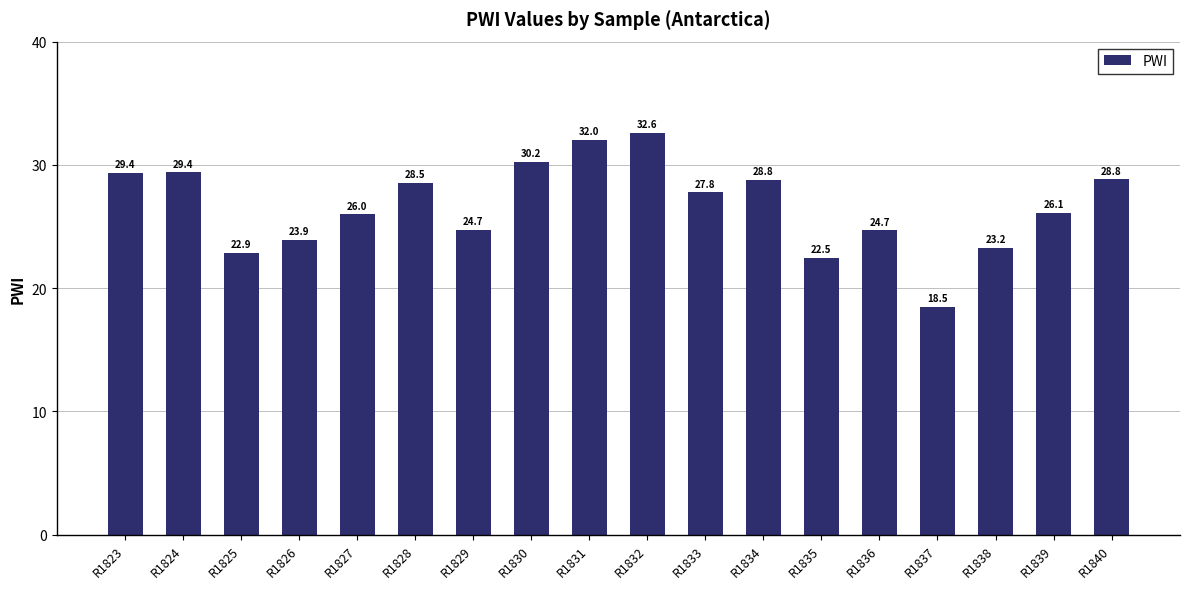

The chart shows a value of 30.2 at R1830. True or false?

True